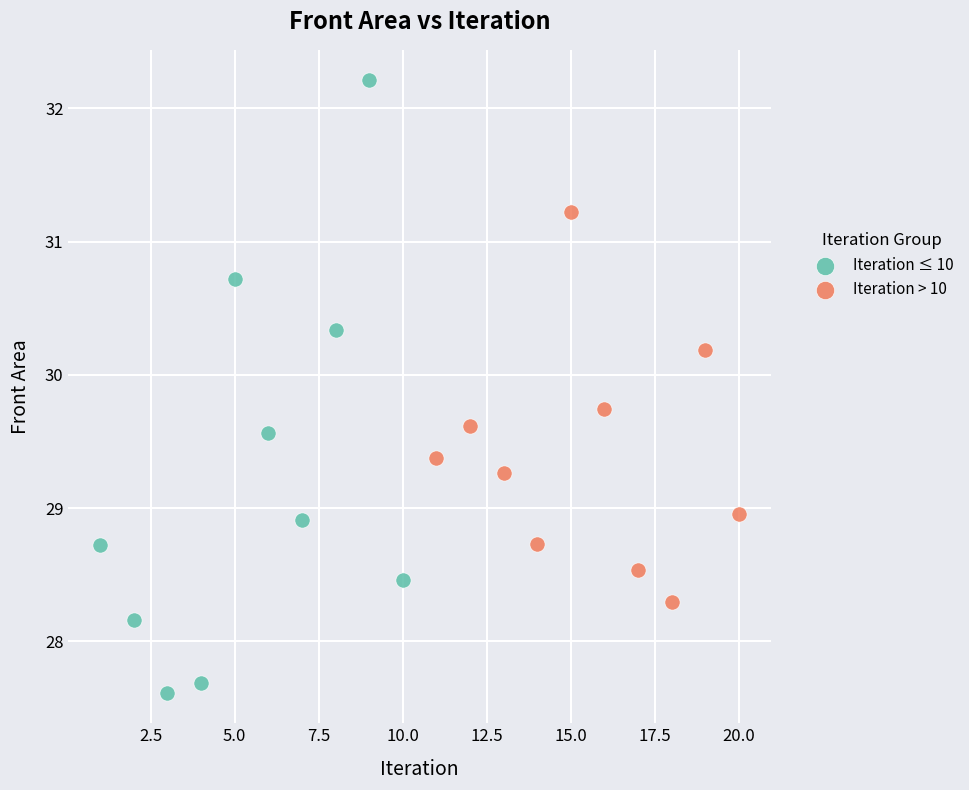

Which series contains the highest Y value?

Iteration ≤ 10